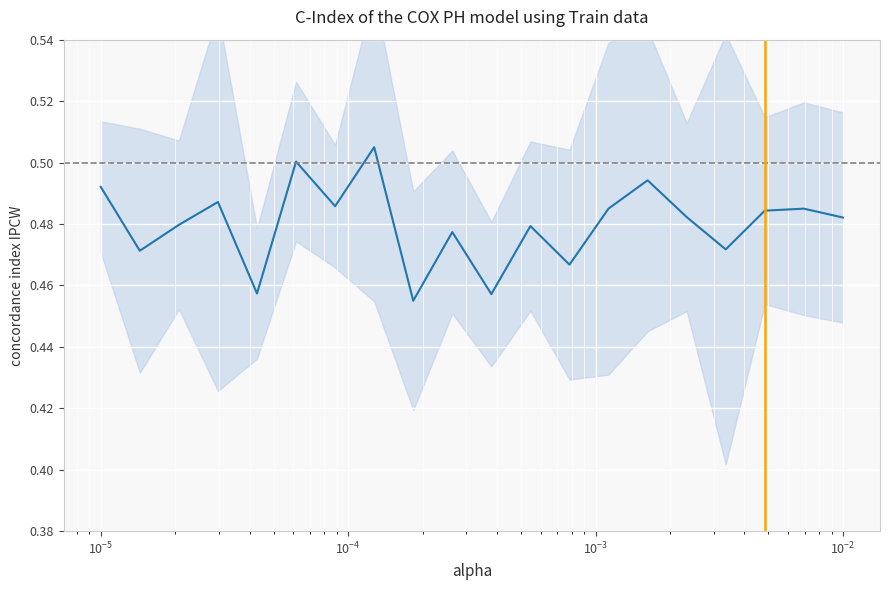

How many series are shown in this chart?

1